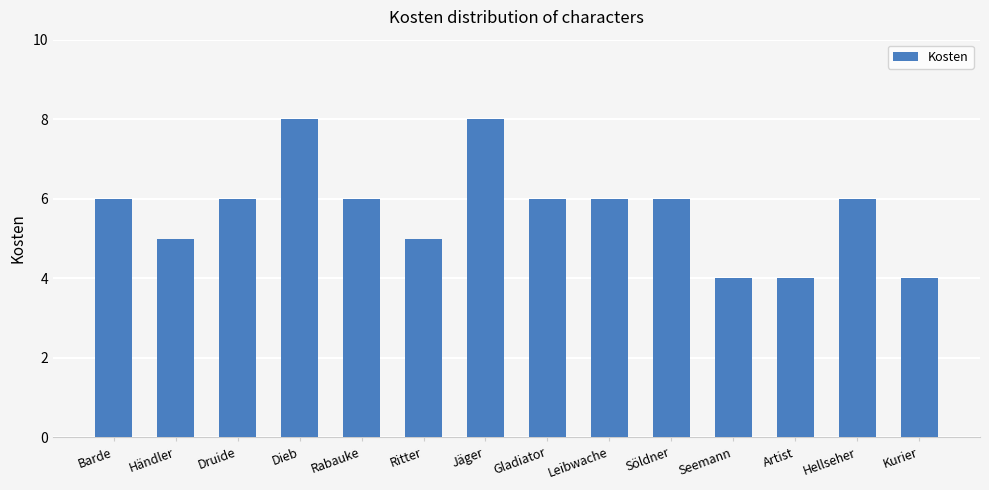

What is the label of the 11th bar from the right?

Dieb